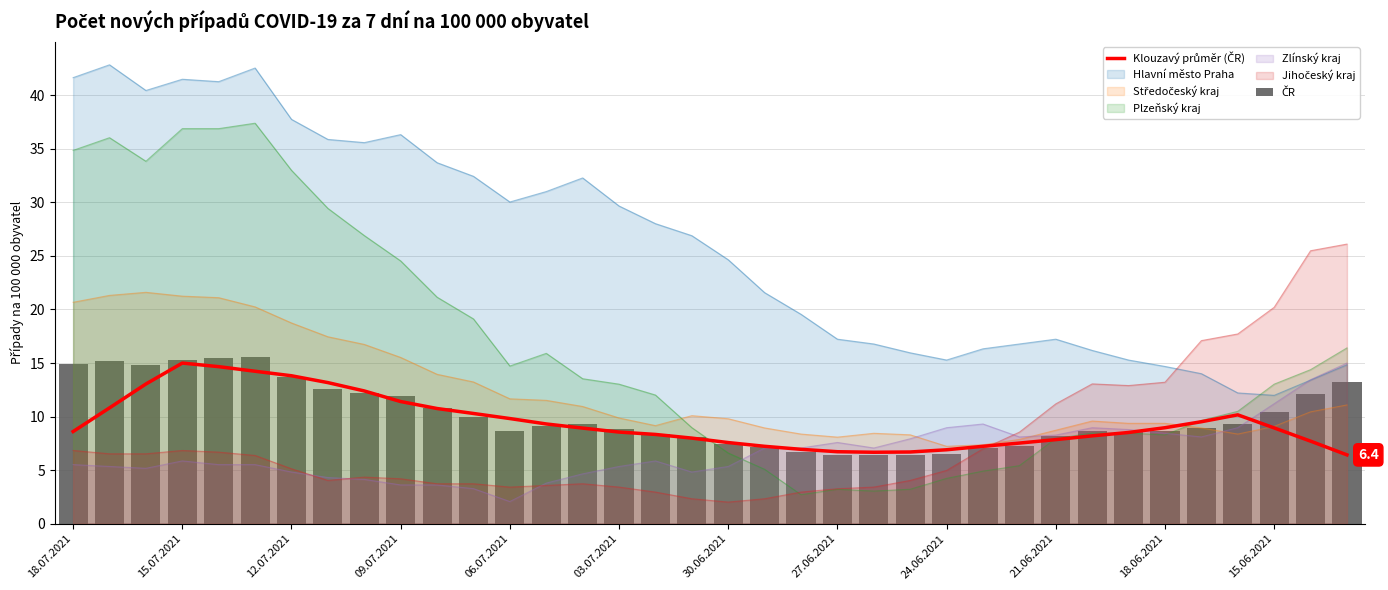

True or false: ČR has a value of 9.3 at 32.

True